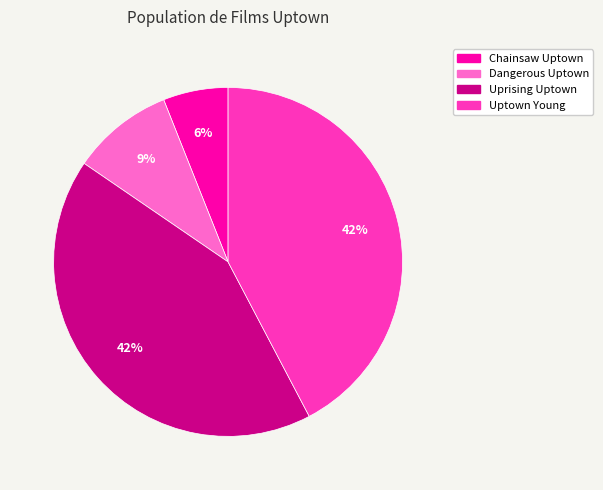

How many segments does this pie chart have?

4